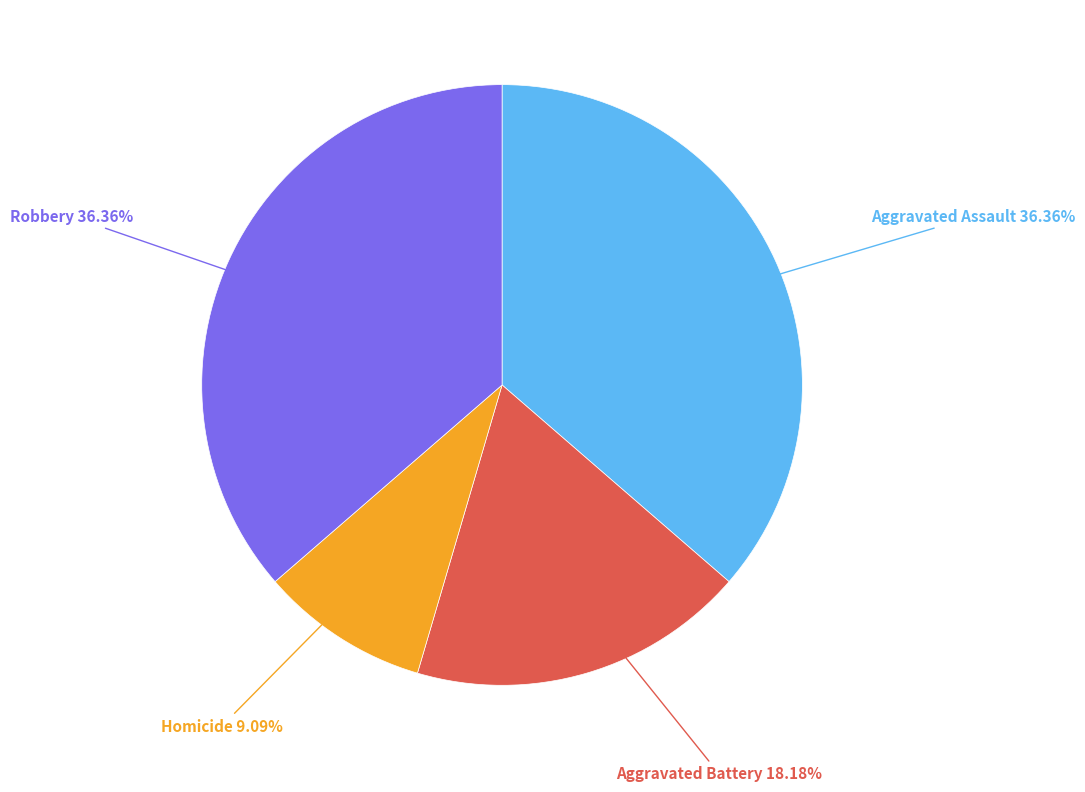

Which category has the smallest portion of the pie?

Homicide